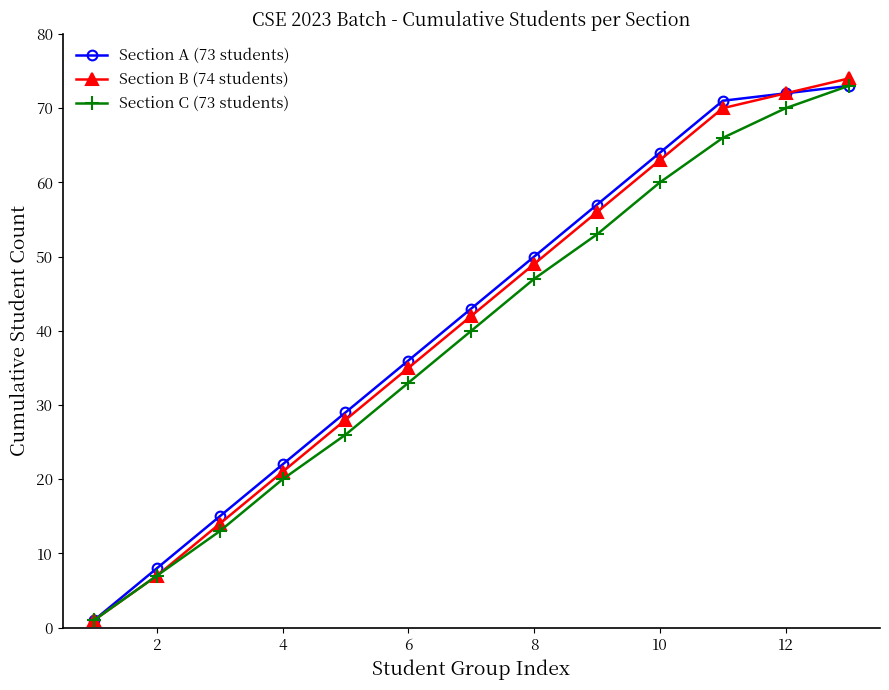

At how many categories does at least one series exceed 25?

9